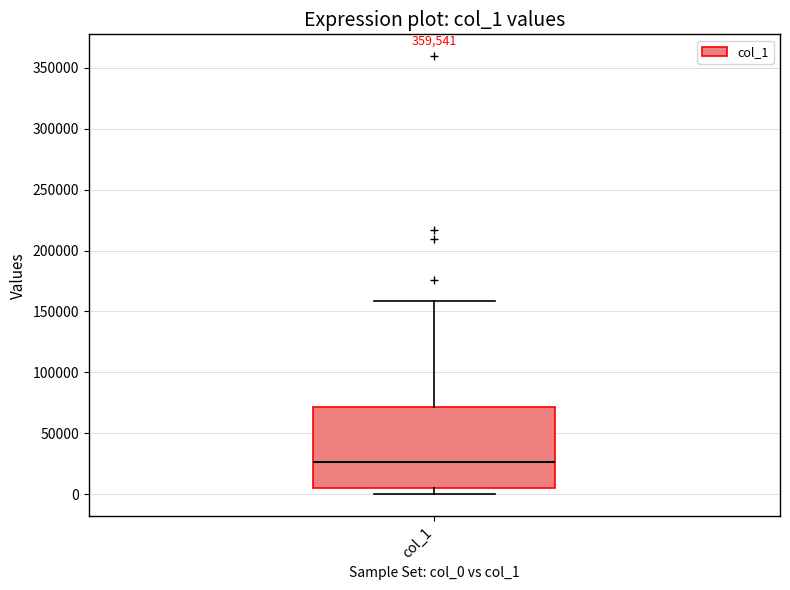

Transcribe this box plot: give where the median line is, the range the box spans, and where the two whiskers end, as read against the y-axis. The values are not printed on the chart, so give them approximately, as read against the axis.

median 25000, box 5000 to 70000, whiskers 0 to 160000